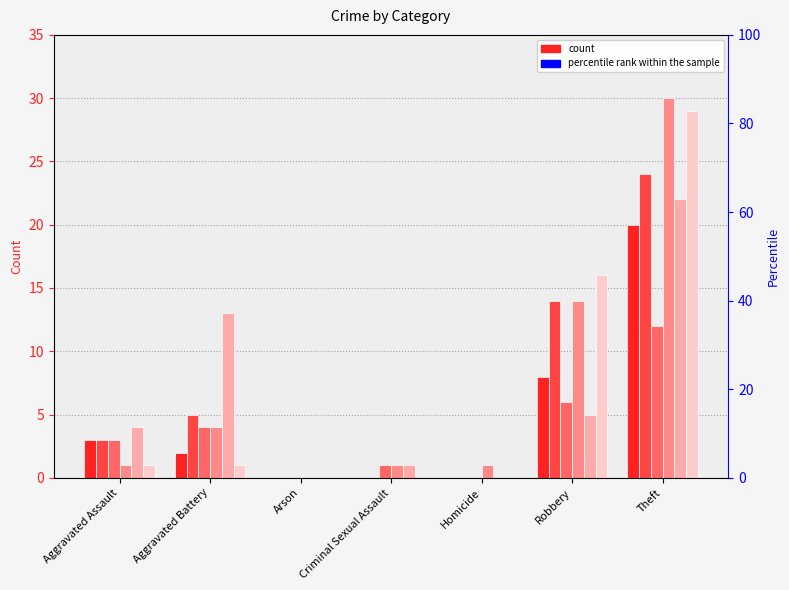

List the series in order of their peak value, lowest first.

2020, 2015, 2019, 2017, 2016, 2018